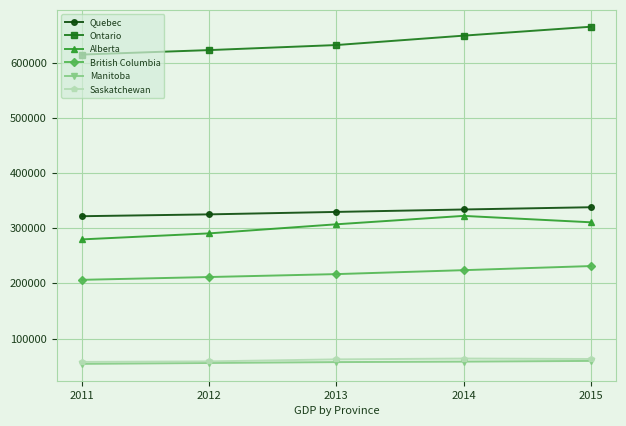

True or false: Manitoba has a value of 58117 at 2014.

True